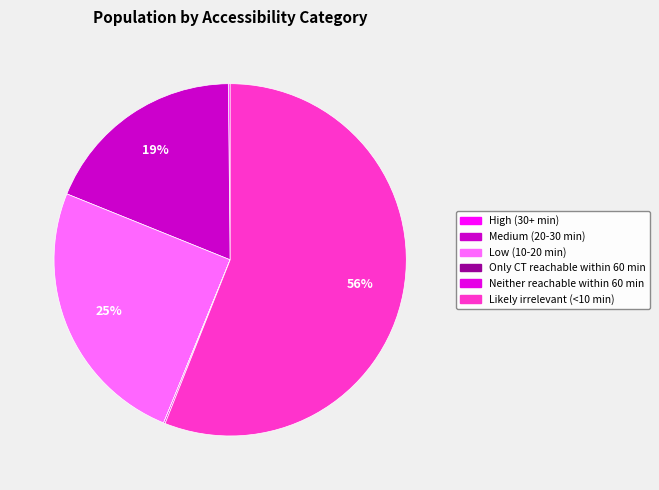

What is the change in value from Medium (20-30 min) to Neither reachable within 60 min?

-23447